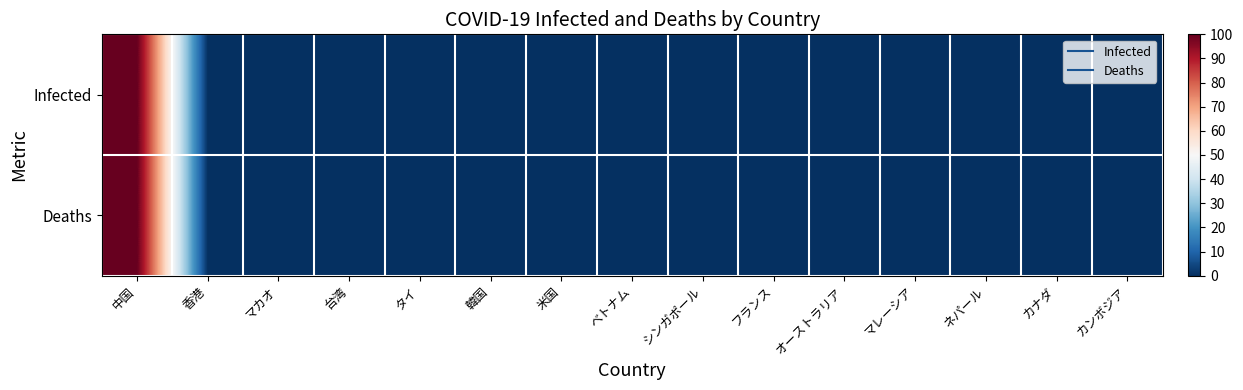

At how many categories does at least one series exceed 18?

1